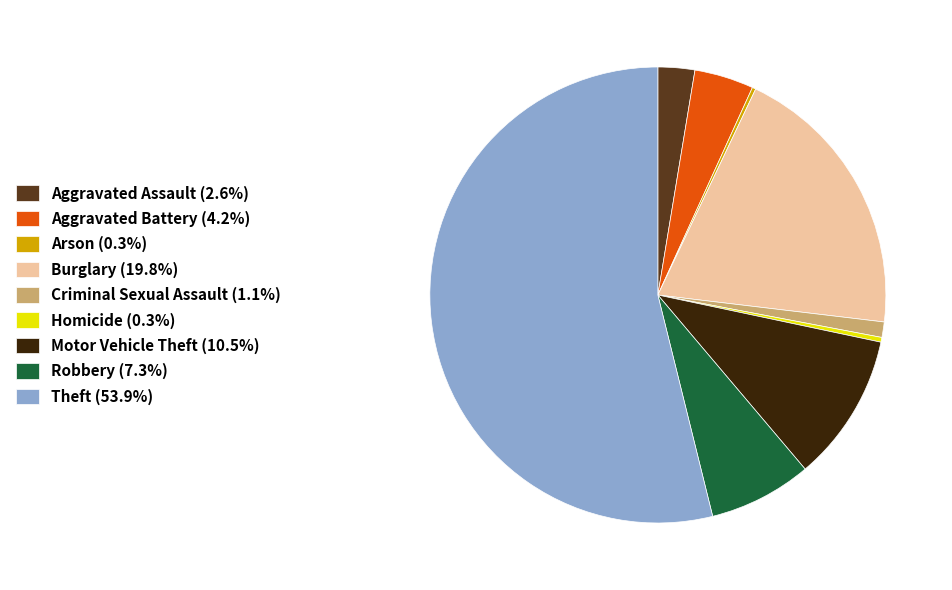

Approximately how many times larger is the value at Aggravated Battery compared to Robbery?

0.6